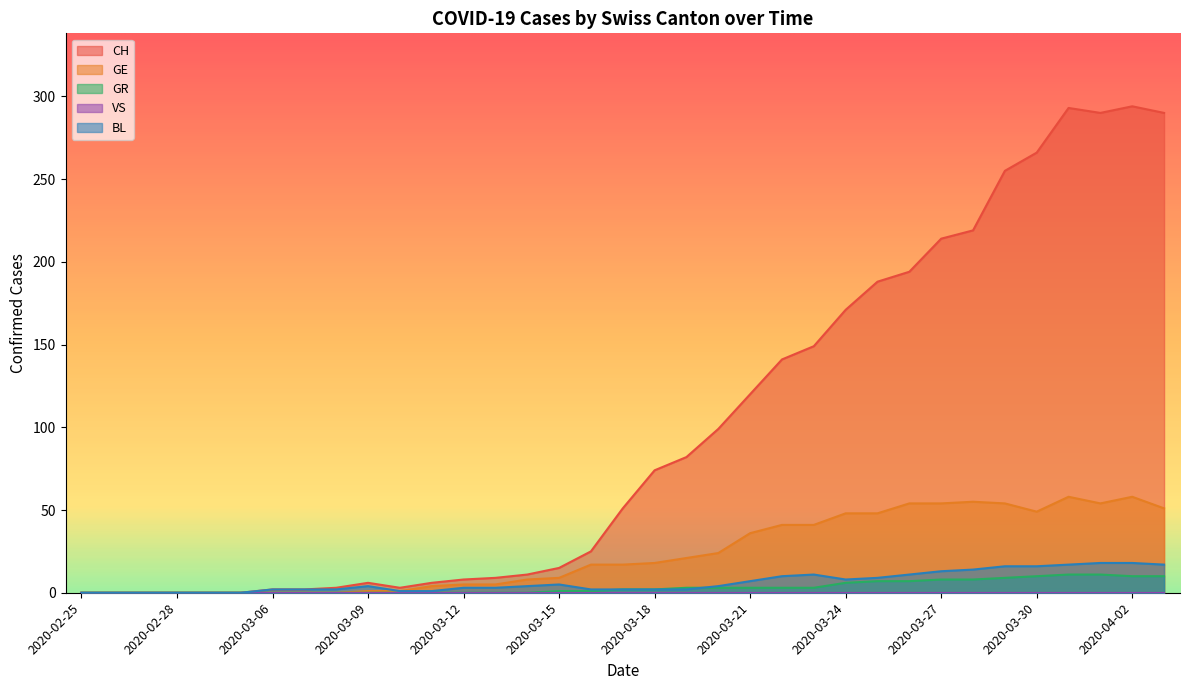

The value of GE at 2020-02-28 is -26. True or false?

False